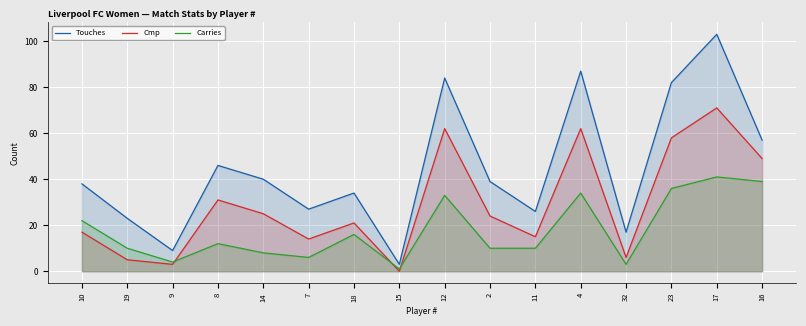

The Touches series shows 26 at 11. True or false?

True